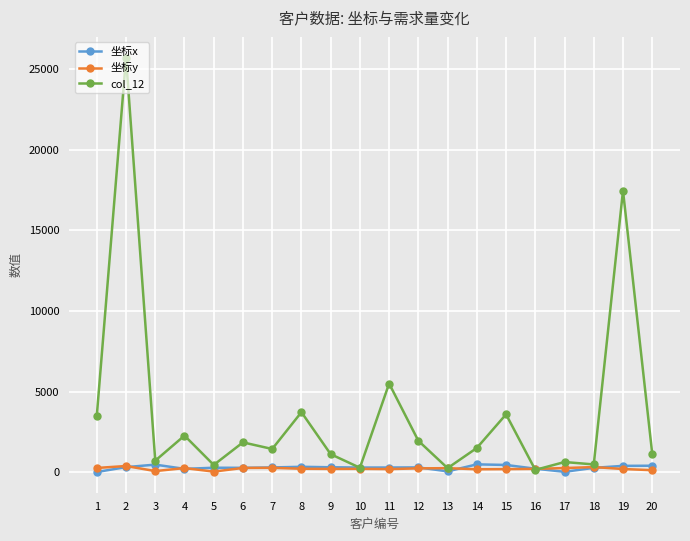

Is this an area chart (filled region under the line)?

No